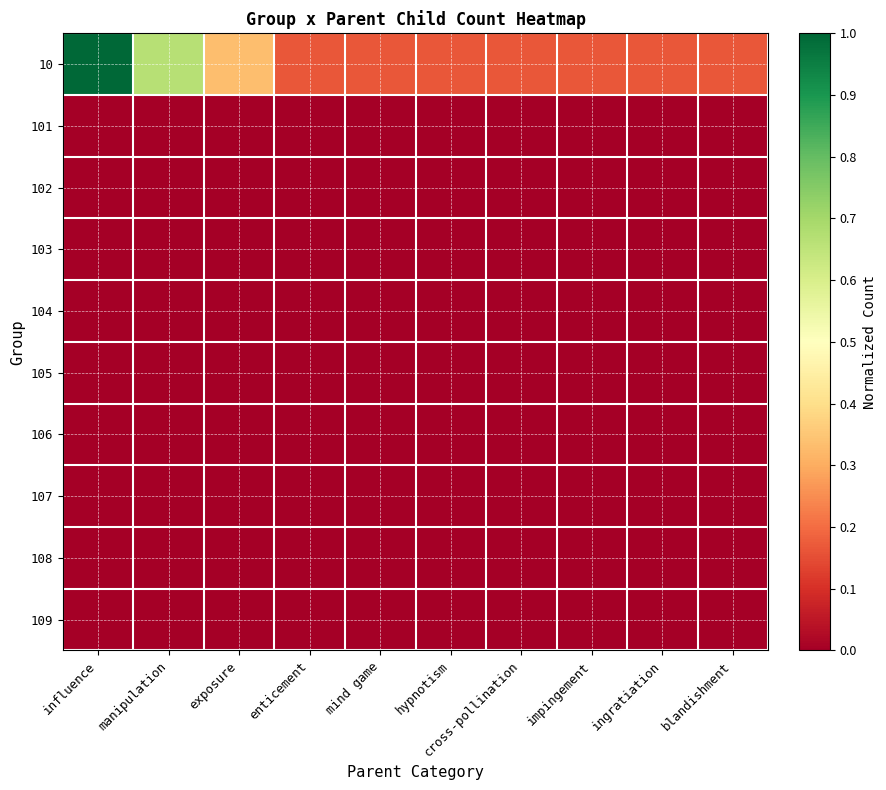

Rank the series by their maximum value, from highest to lowest.

10, 101, 102, 103, 104, 105, 106, 107, 108, 109